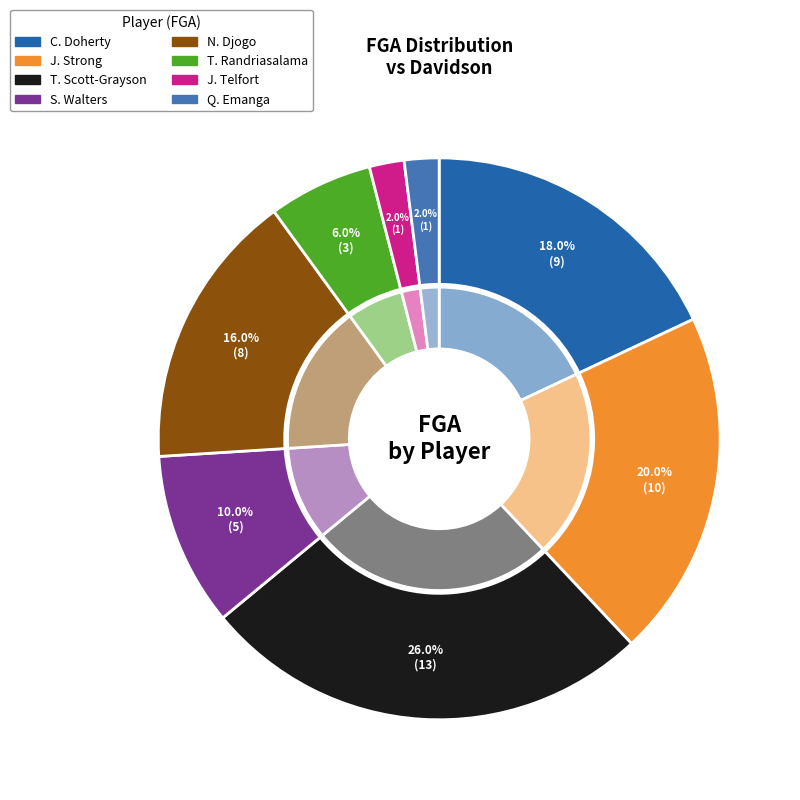

Is it true that N. Djogo is 10% of the pie?

False